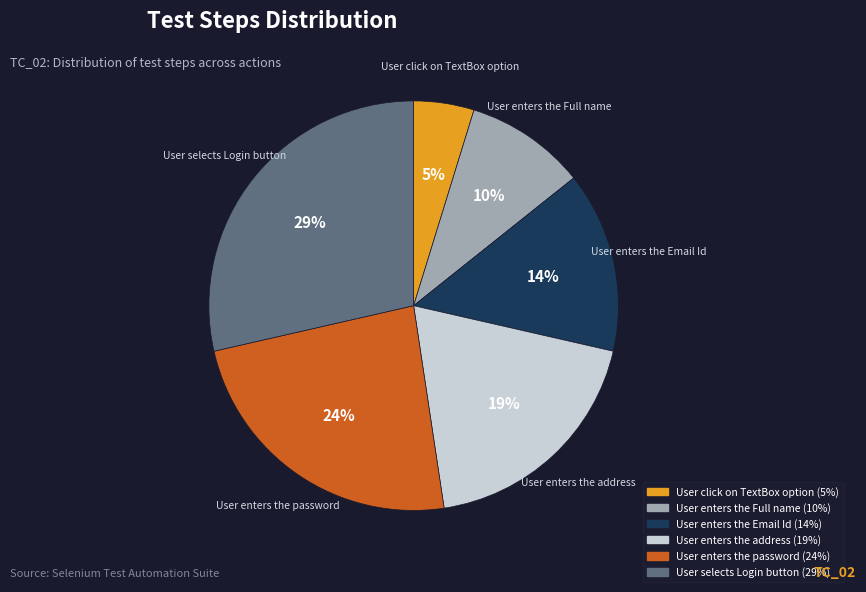

To the nearest percent, what portion does User enters the Full name represent?

10%